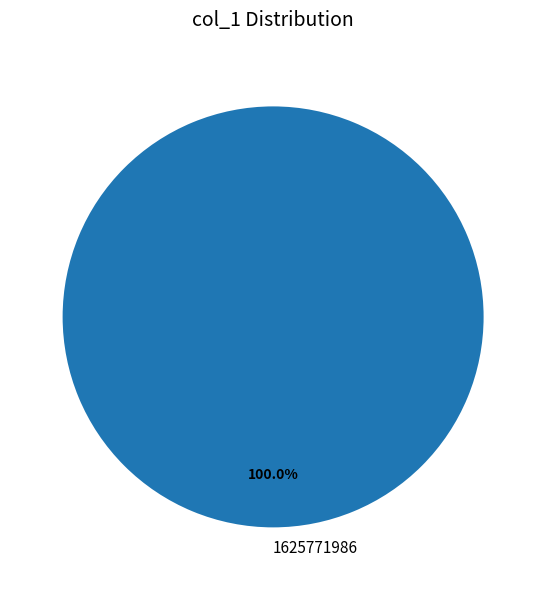

How many slices are in this pie chart?

1